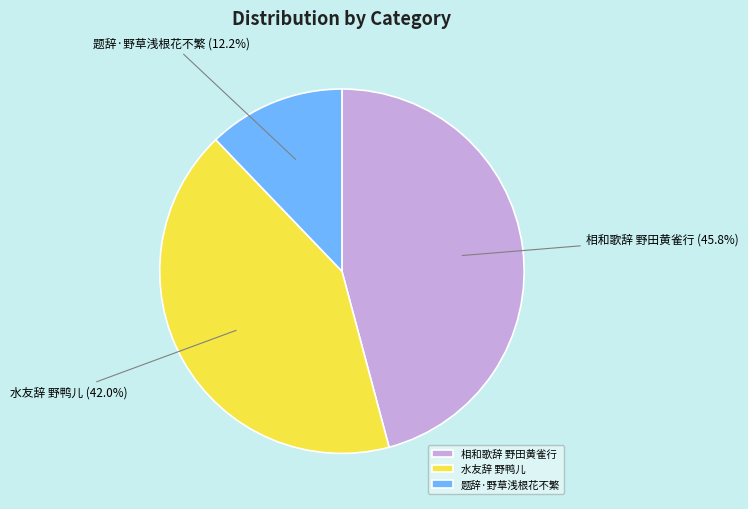

What is the ratio of the value at 相和歌辞 野田黄雀行 to the value at 题辞·野草浅根花不繁?

3.8